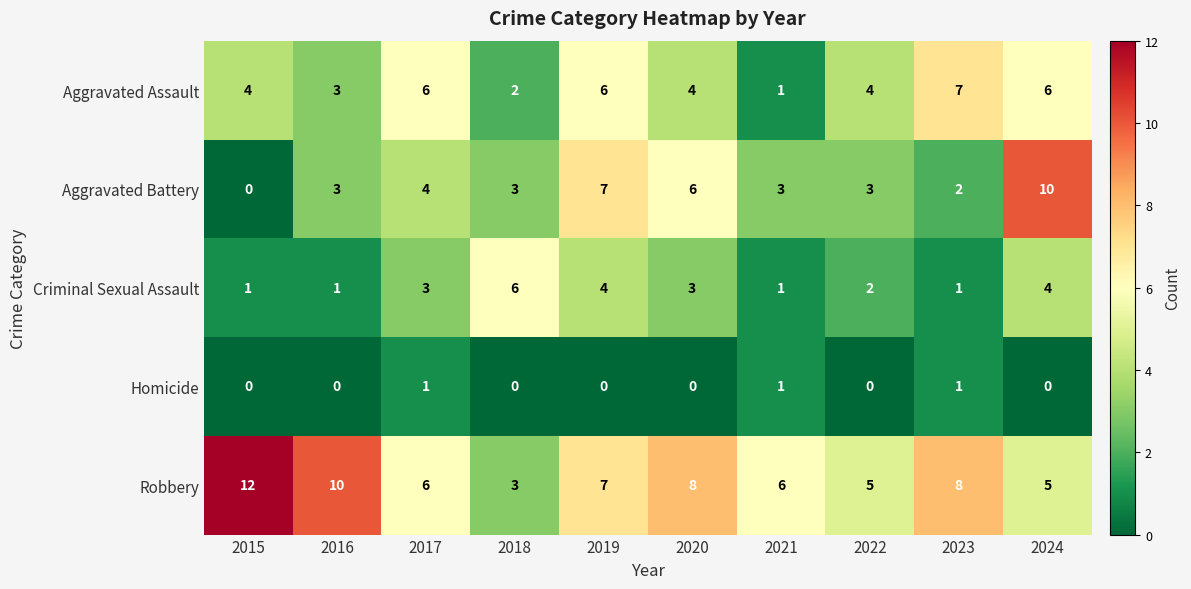

List the series in order of their peak value, highest first.

Robbery, Aggravated Battery, Aggravated Assault, Criminal Sexual Assault, Homicide